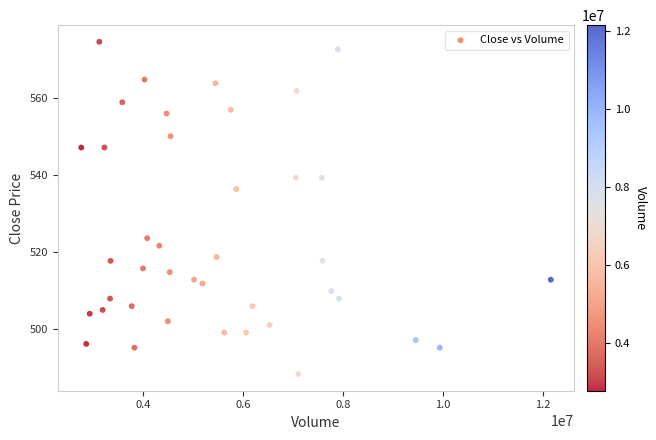

What Y value in the scatter plot is closest to 531?

536.3